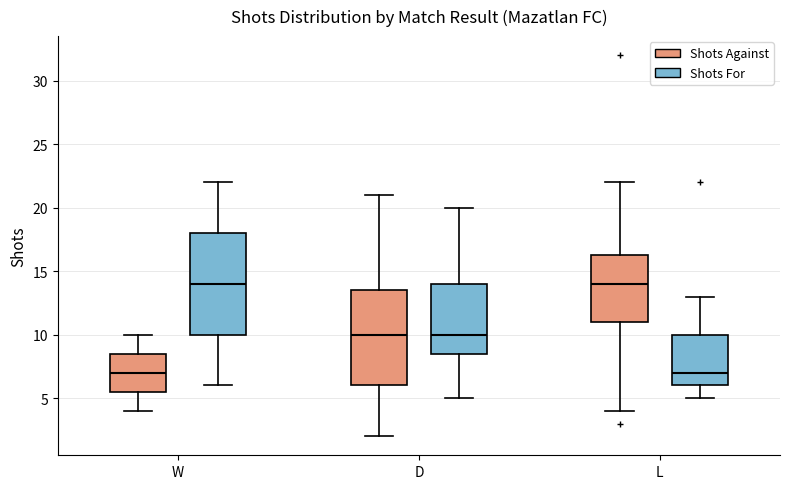

Reading left to right, transcribe this box plot: for each box, give where its median line is, the range the box spans, and where its two whiskers end, as read against the y-axis. The values are not printed on the chart, so give them approximately, as read against the axis.

W (Shots Against): median 7.0, box 5.5 to 8.5, whiskers 4.0 to 10.0
W (Shots For): median 14.0, box 10.0 to 18.0, whiskers 6.0 to 22.0
D (Shots Against): median 10.0, box 6.0 to 13.5, whiskers 2.0 to 21.0
D (Shots For): median 10.0, box 8.5 to 14.0, whiskers 5.0 to 20.0
L (Shots Against): median 14.0, box 11.0 to 16.5, whiskers 4.0 to 22.0
L (Shots For): median 7.0, box 6.0 to 10.0, whiskers 5.0 to 13.0